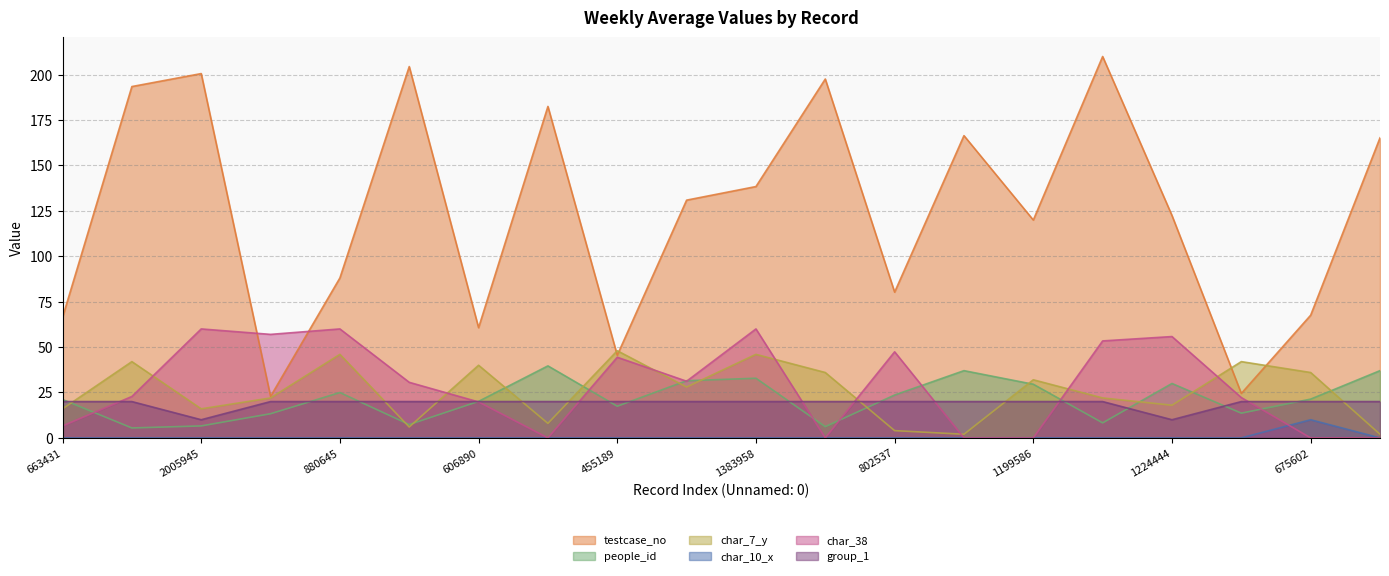

True or false: testcase_no and char_10_x intersect in this chart.

False